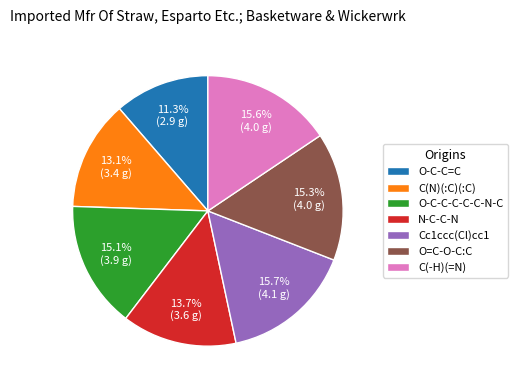

True or false: C(N)(:C)(:C) accounts for 24% of the total.

False